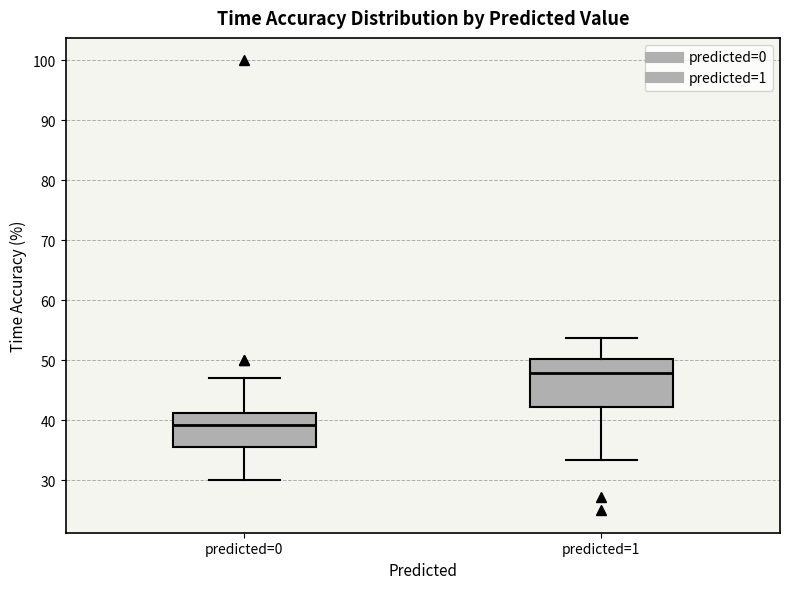

Reading left to right, transcribe this box plot: for each box, give where its median line is, the range the box spans, and where its two whiskers end, as read against the y-axis. The values are not printed on the chart, so give them approximately, as read against the axis.

predicted=0: median 39, box 35 to 41, whiskers 30 to 47
predicted=1: median 48, box 42 to 50, whiskers 33 to 54